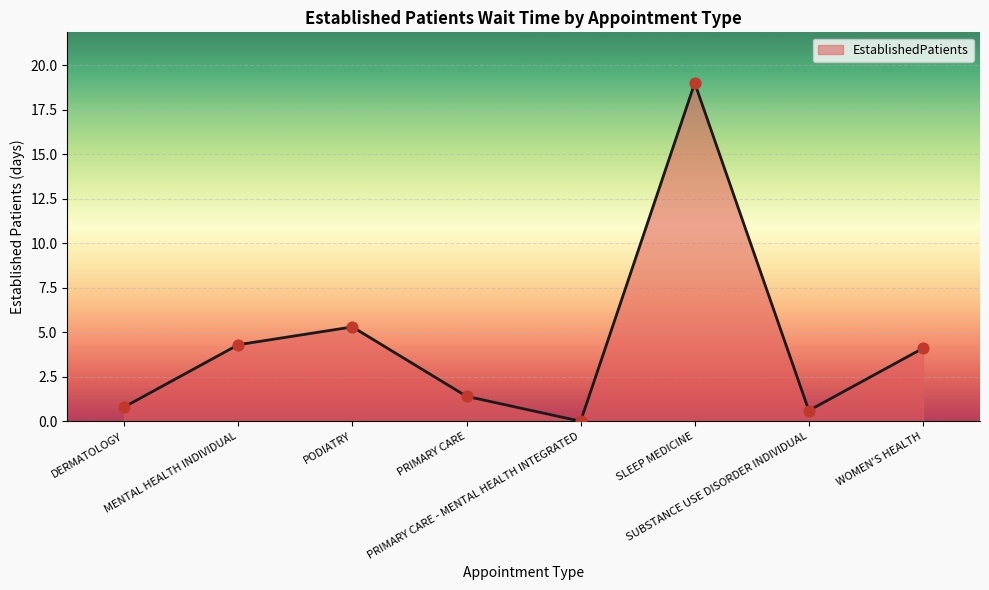

Between WOMEN'S HEALTH and DERMATOLOGY, which is larger?

WOMEN'S HEALTH